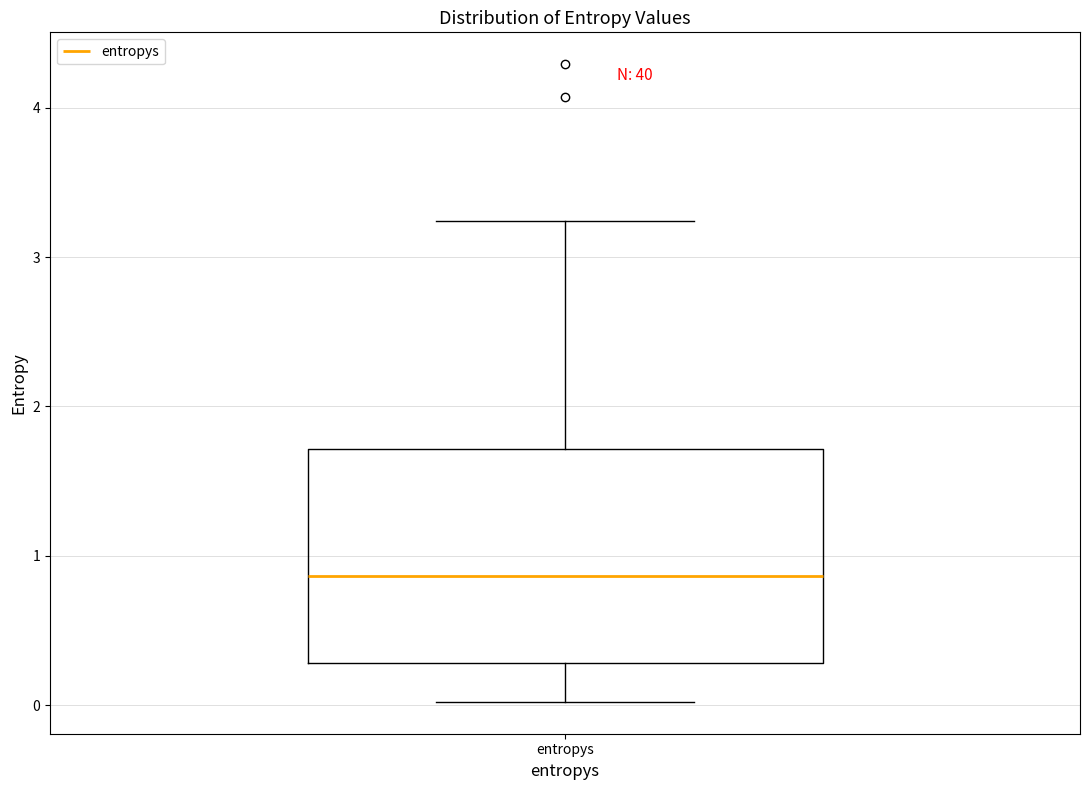

Transcribe this box plot: give where the median line is, the range the box spans, and where the two whiskers end, as read against the y-axis. The values are not printed on the chart, so give them approximately, as read against the axis.

median 0.9, box 0.3 to 1.7, whiskers 0.0 to 3.2